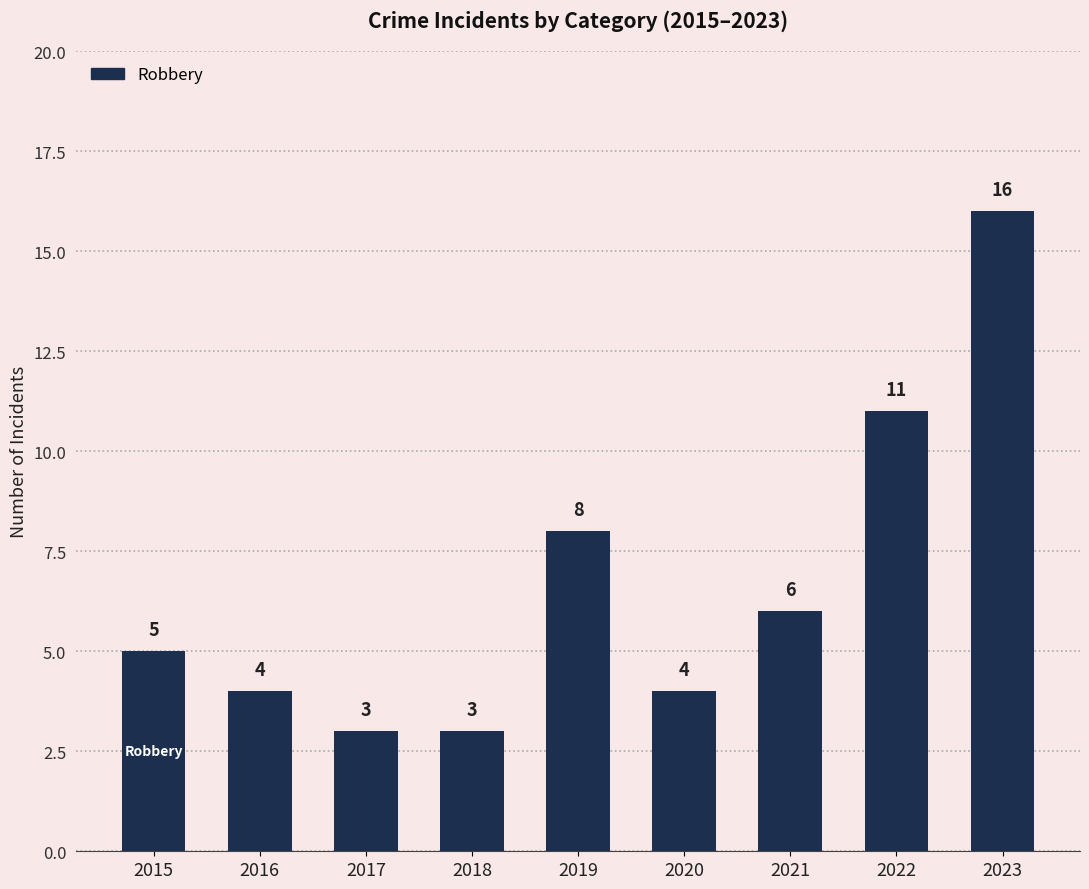

Does the chart contain any negative values?

No